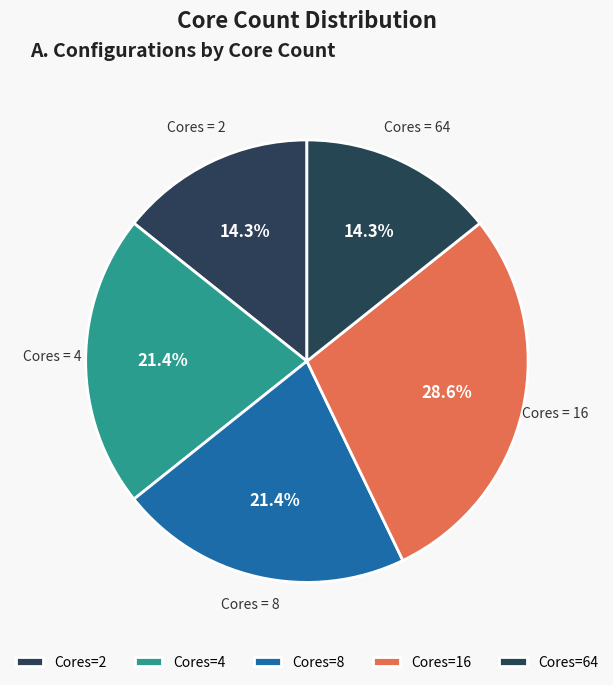

How many slices are in this pie chart?

5